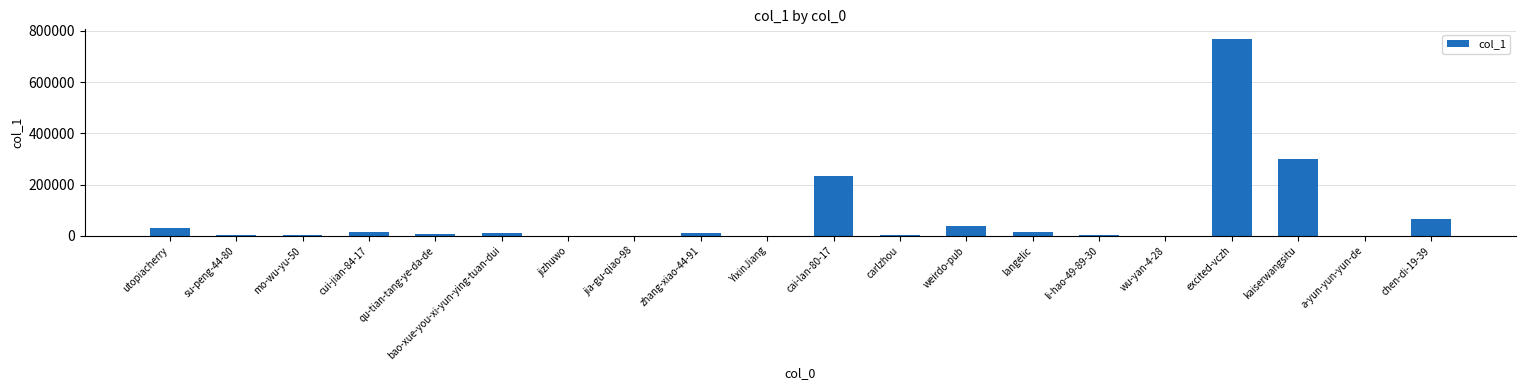

Is it true that the value at utopiacherry is 29269?

True